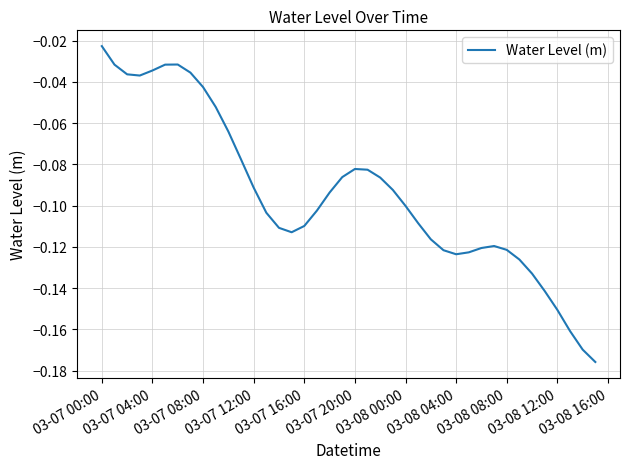

How many lines are shown in the chart?

1